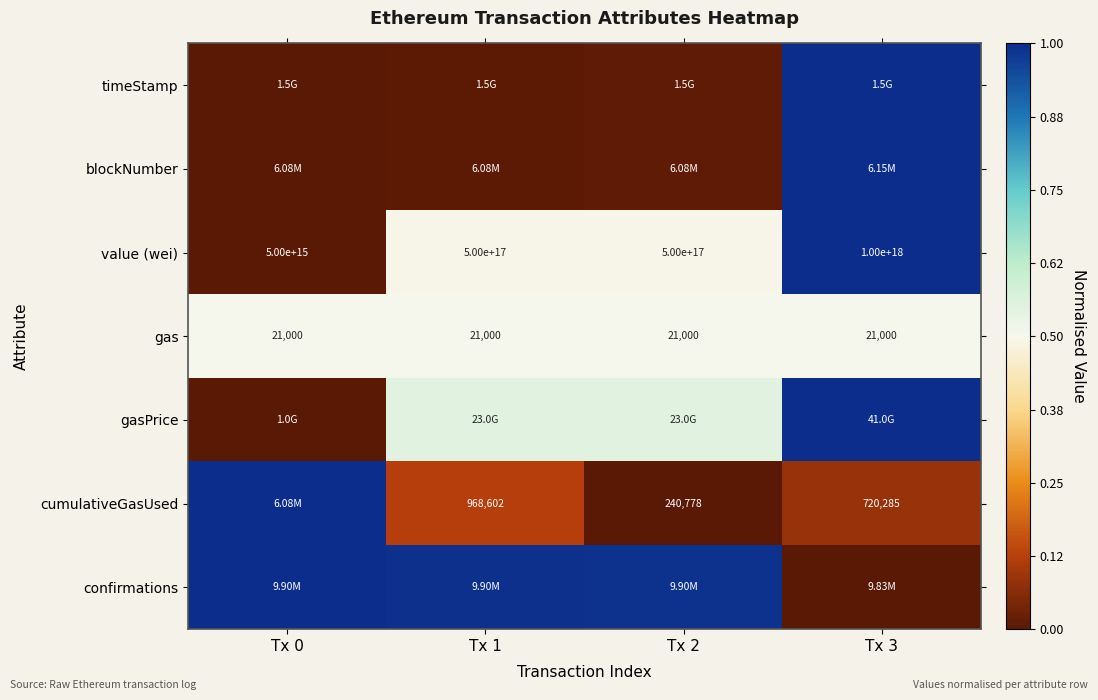

At which category is the sum across all series the highest?

Tx 3